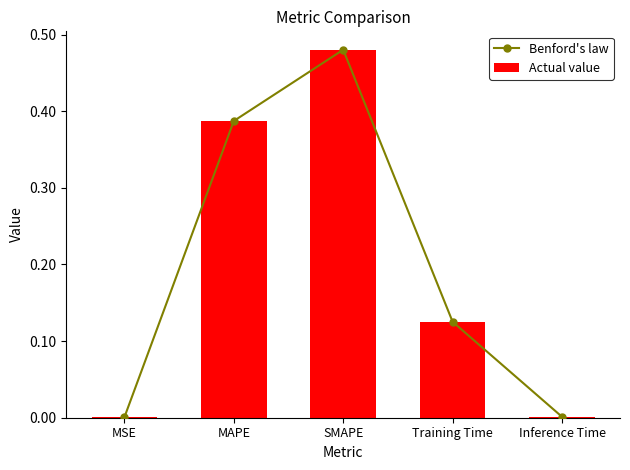

Rank the series at Inference Time from highest to lowest value.

Benford's law, Actual value